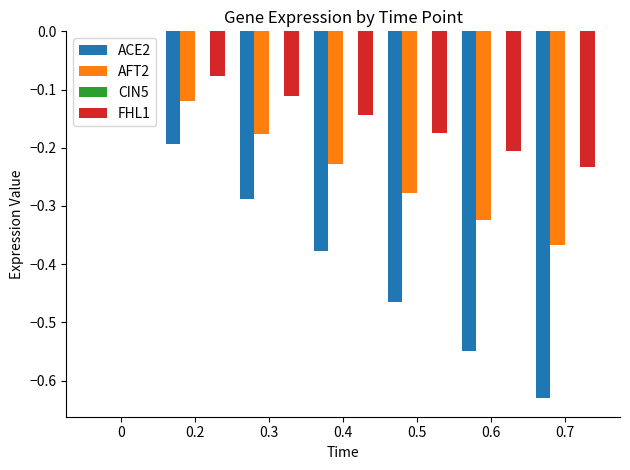

Between 0.4 and 0.6, which series saw the biggest shift?

ACE2